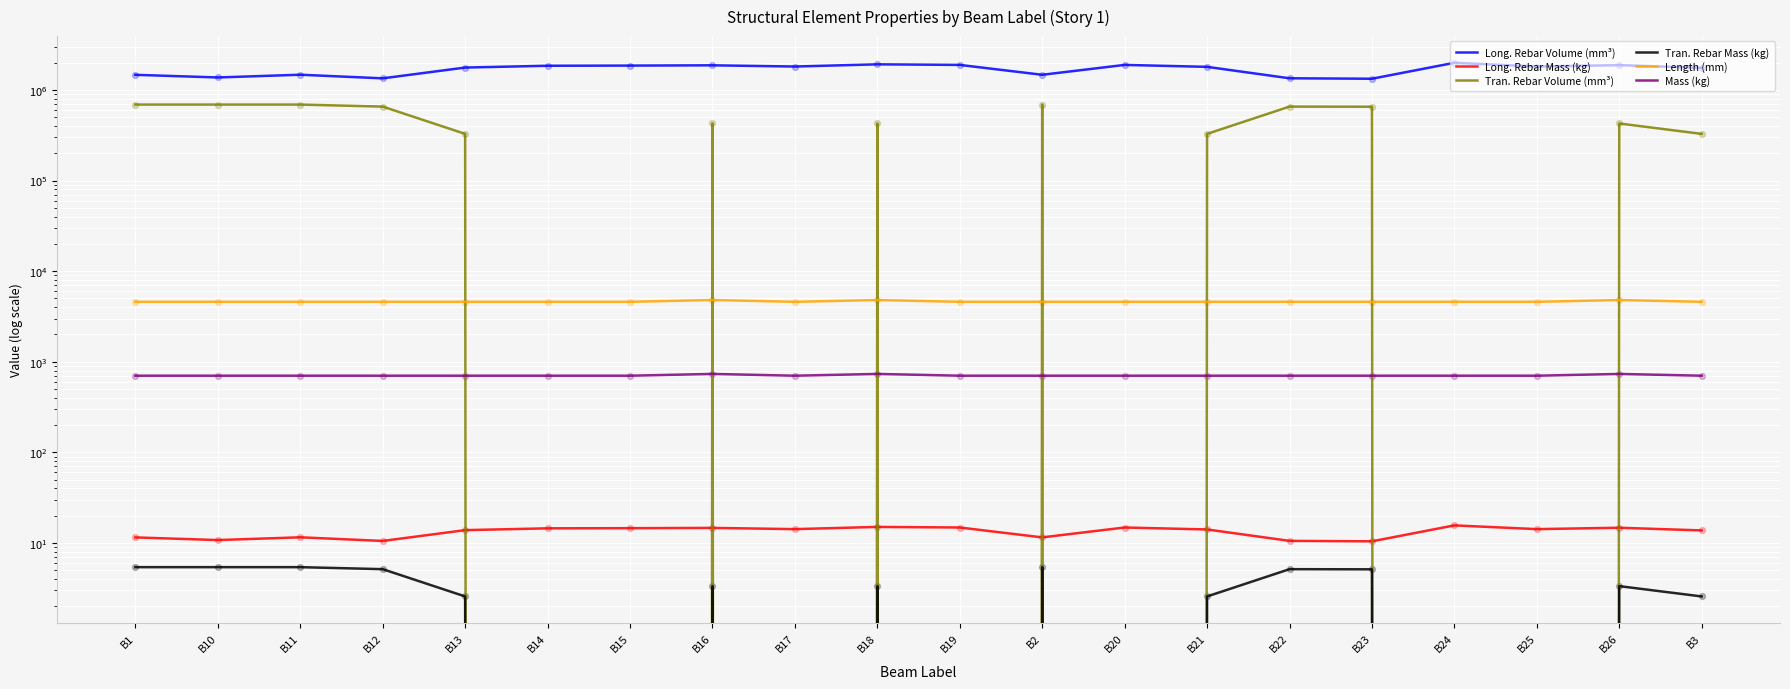

What is the total value across all series at B21?

2130301.1